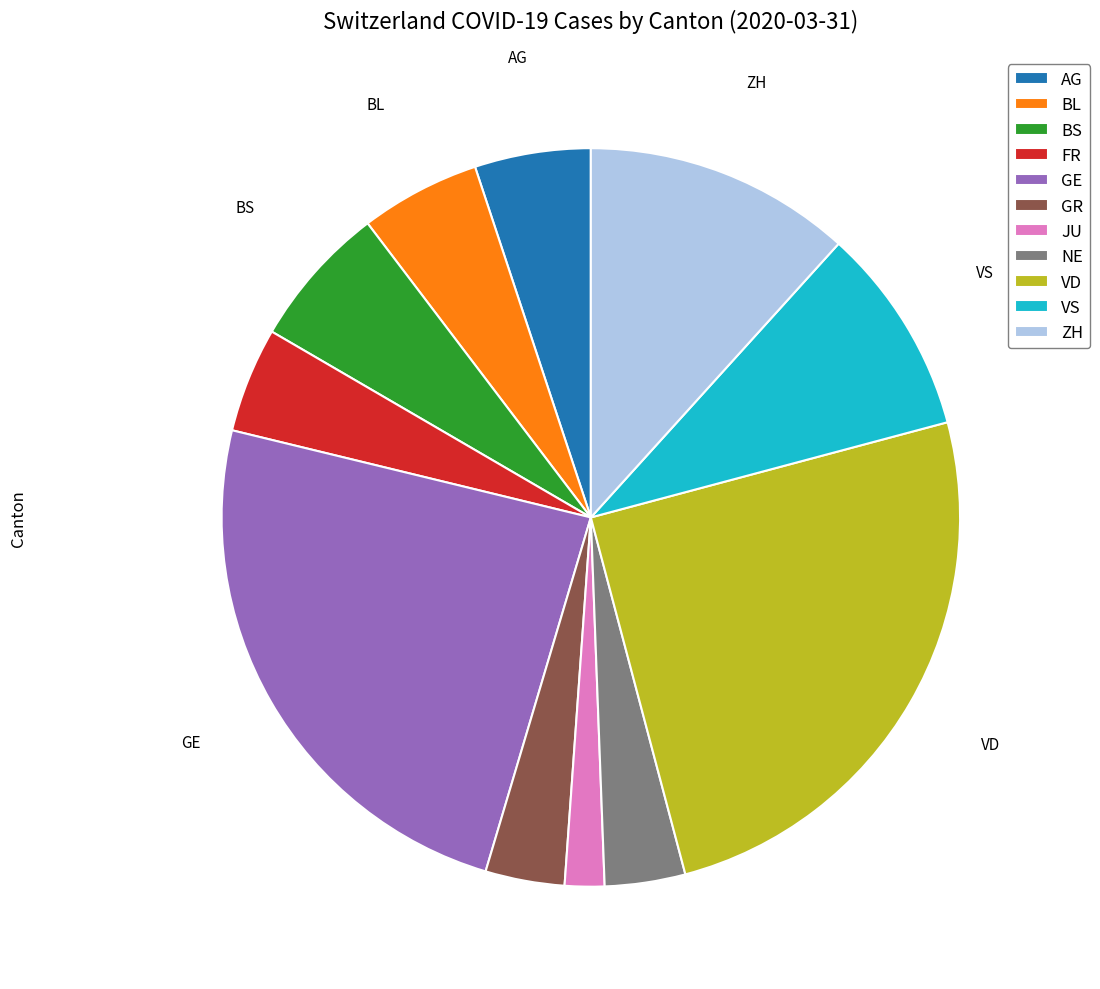

Between BL and VD, which is larger?

VD